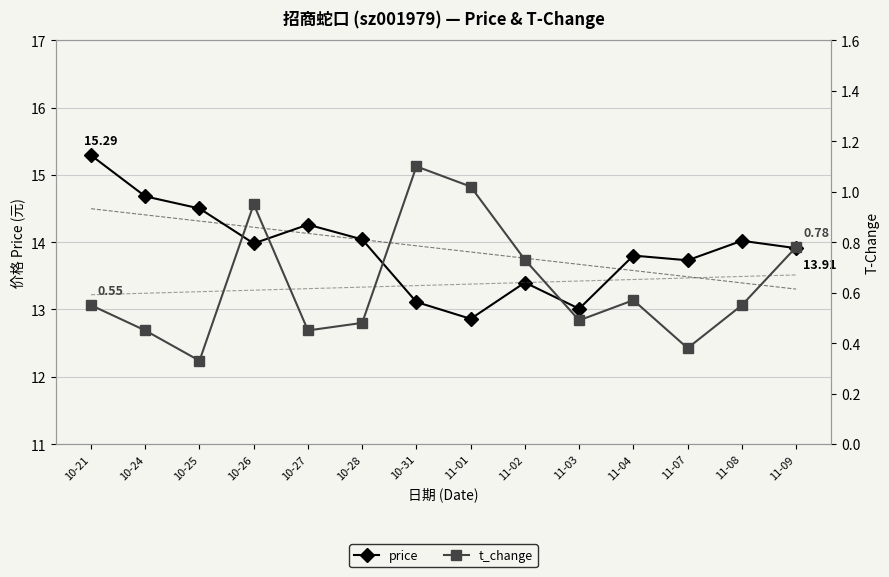

True or false: price and t_change intersect in this chart.

False